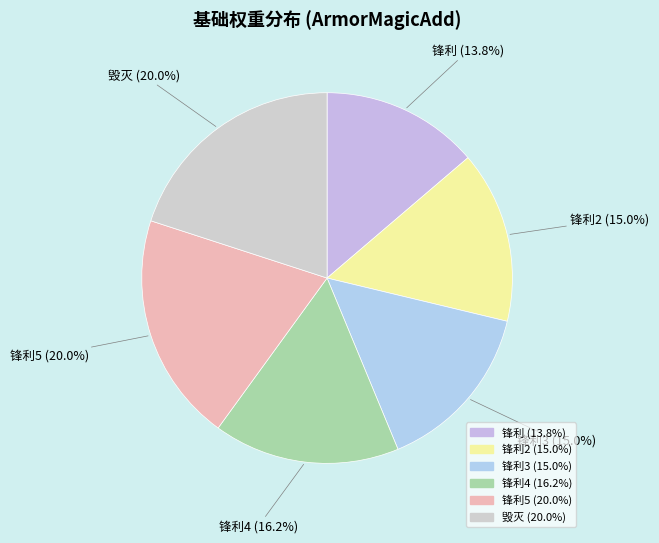

Is it true that 锋利 is 14% of the pie?

True